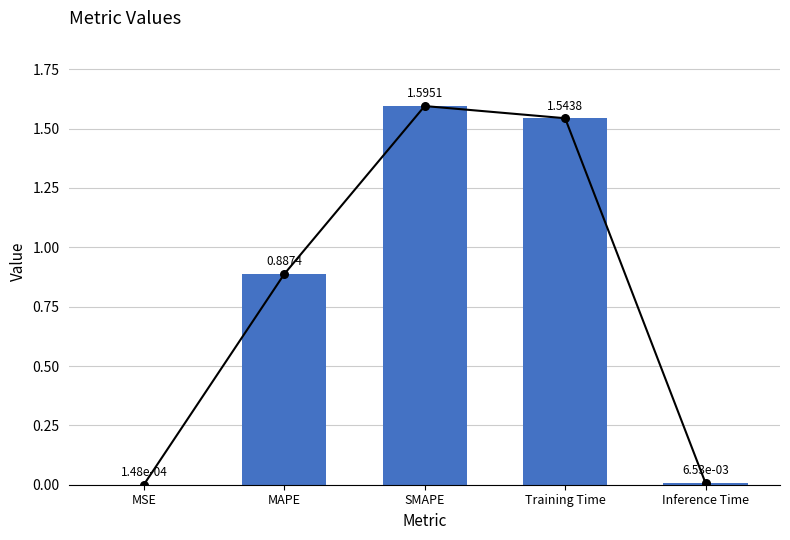

What is the change in value from MSE to SMAPE?

+1.6